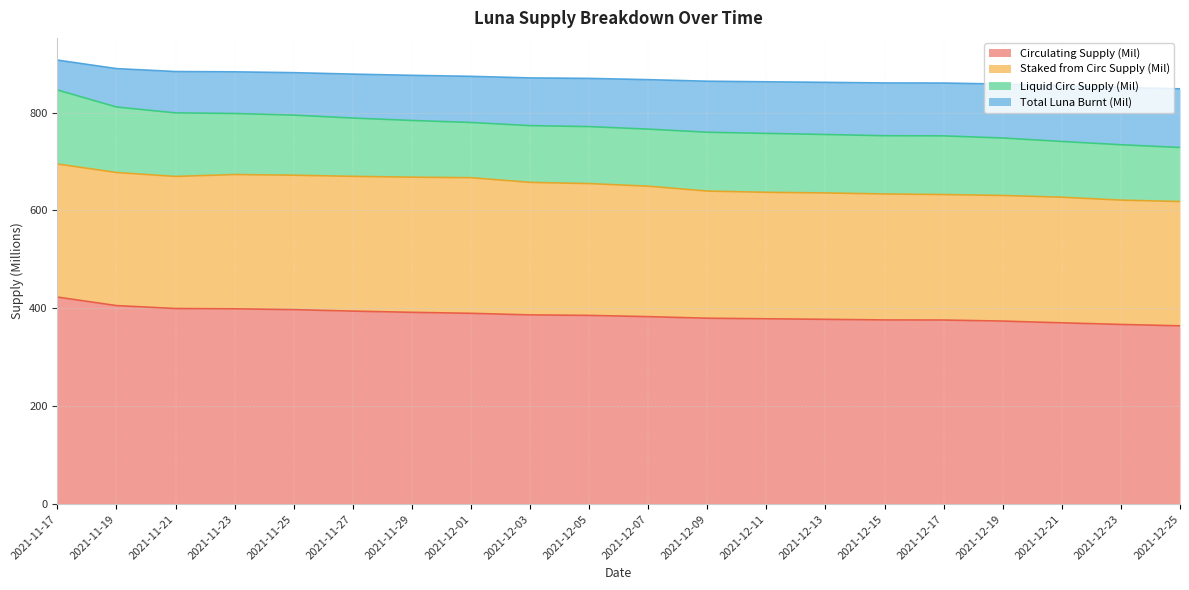

Read the Circulating Supply (Mil) value at 2021-11-19.

405.6